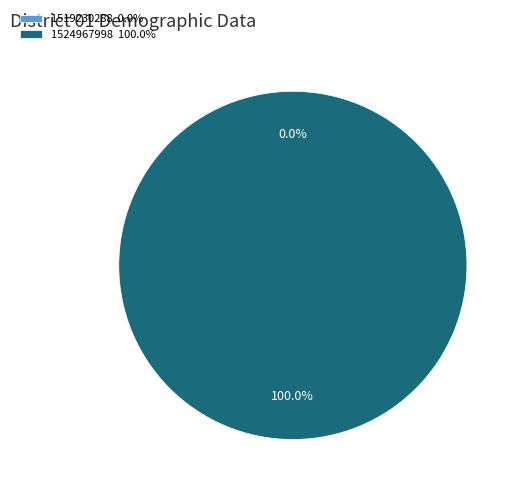

What is the change in value from 1519230288 to 1524967998?

+1